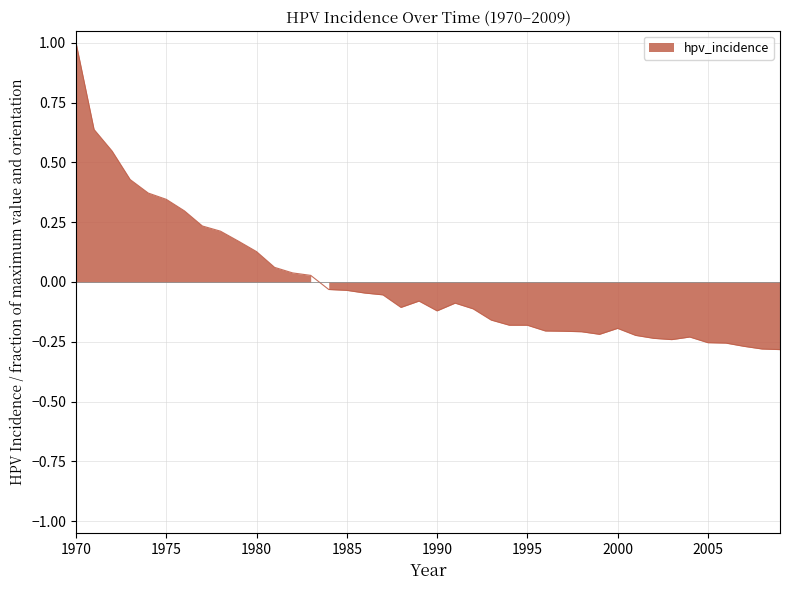

What is the maximum value shown in the chart?

1.0